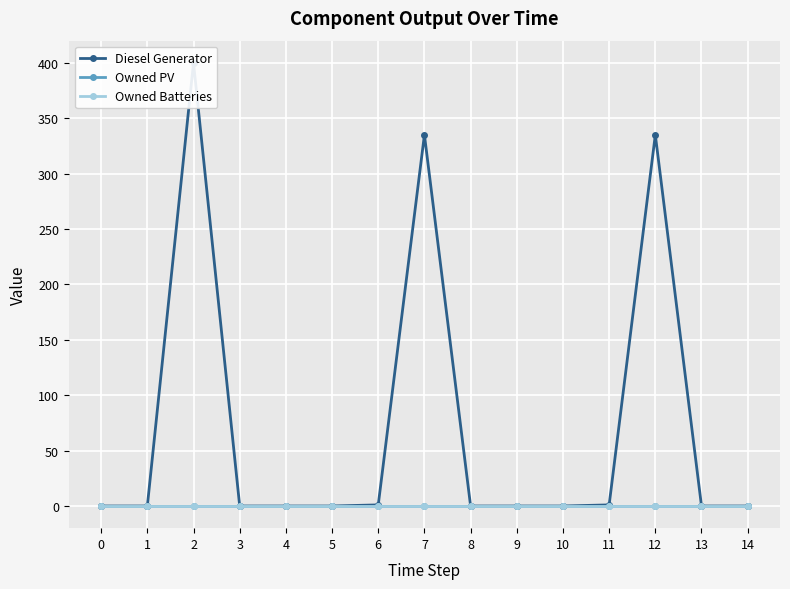

True or false: Owned PV has more than 2 points higher than both neighbors.

False